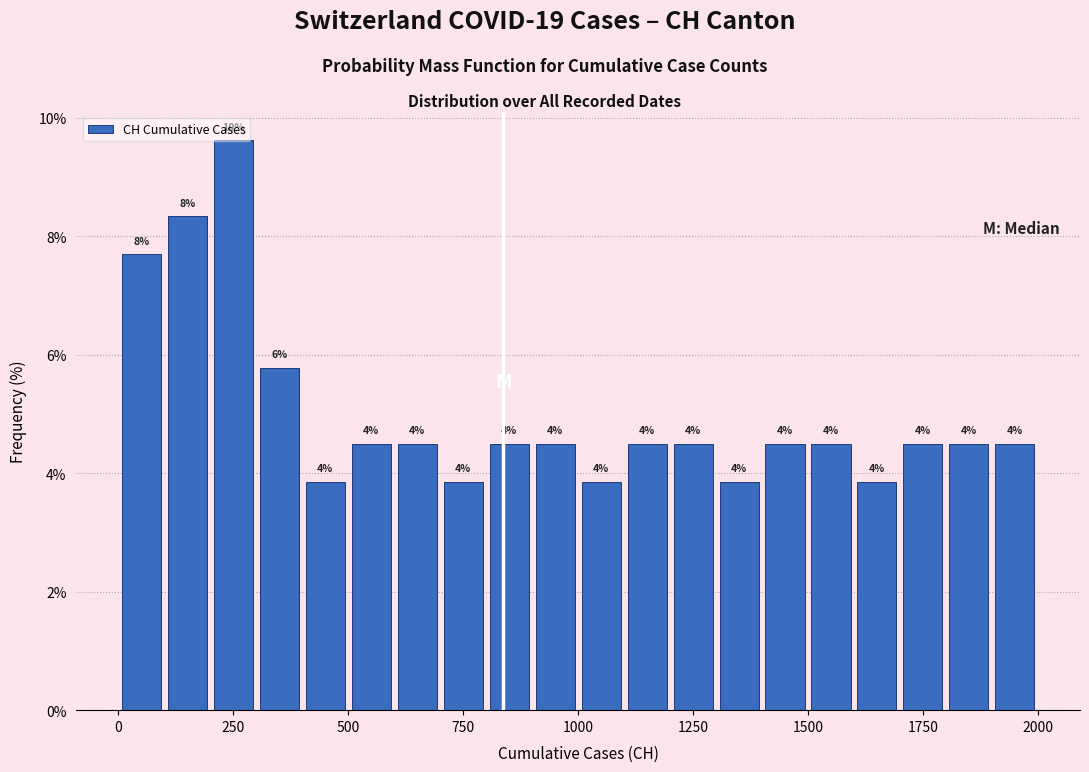

Around what value on the x-axis is the tallest bar? Give the approximate position of its centre, as read against the axis.

250